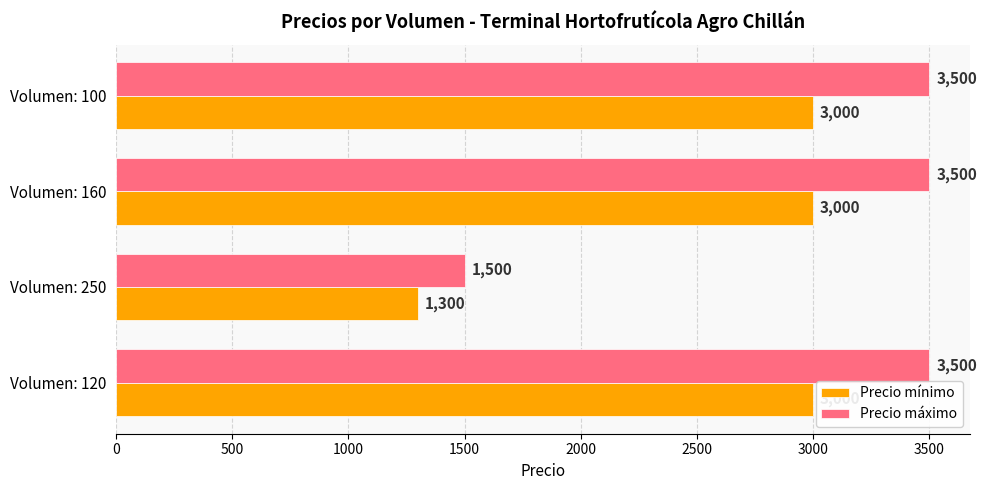

What is the spread (max minus min) of values at Volumen: 160?

500